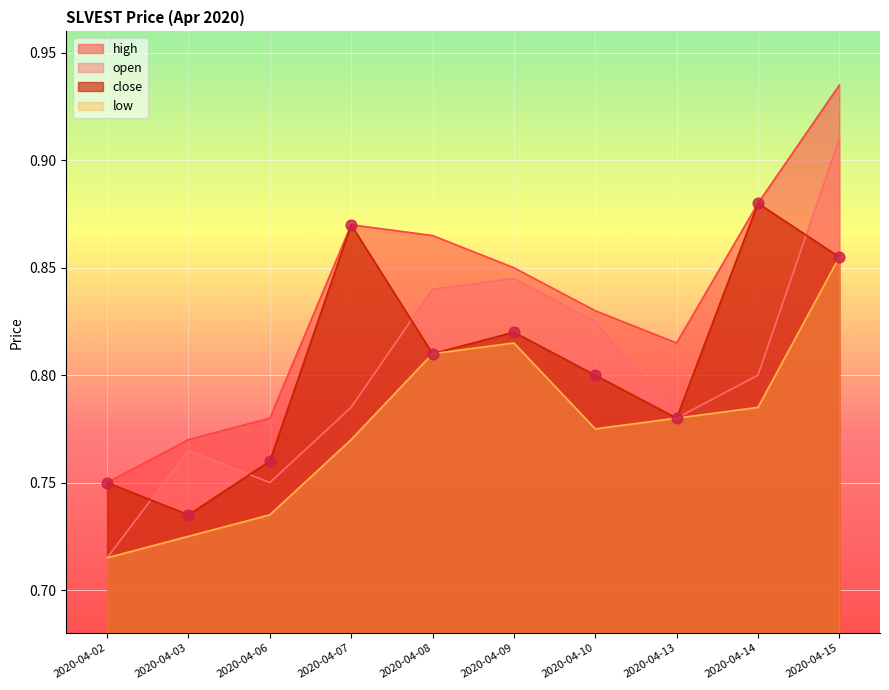

Which series has the largest total across all categories?

high